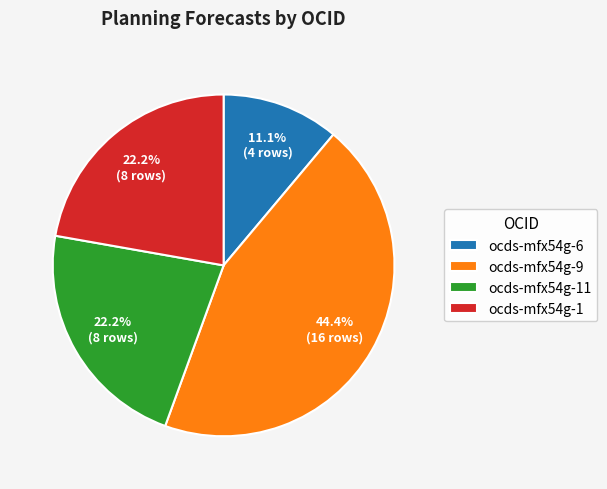

True or false: ocds-mfx54g-6 accounts for 17% of the total.

False